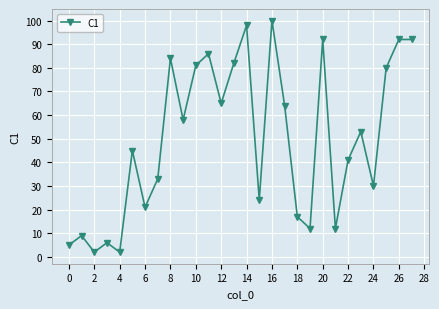

Reading left to right, transcribe all the data shown in this chart.

5	9	2	6	2	45	21	33	84	58	81	86	65	82	98	24	100	64	17	12	92	12	41	53	30	80	92	92